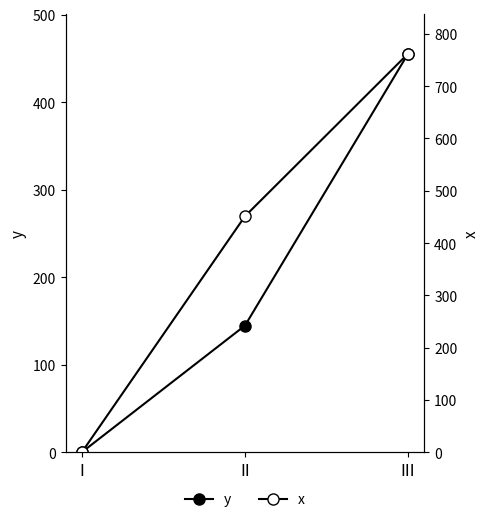

Rank the categories by x value from highest to lowest.

III, II, I